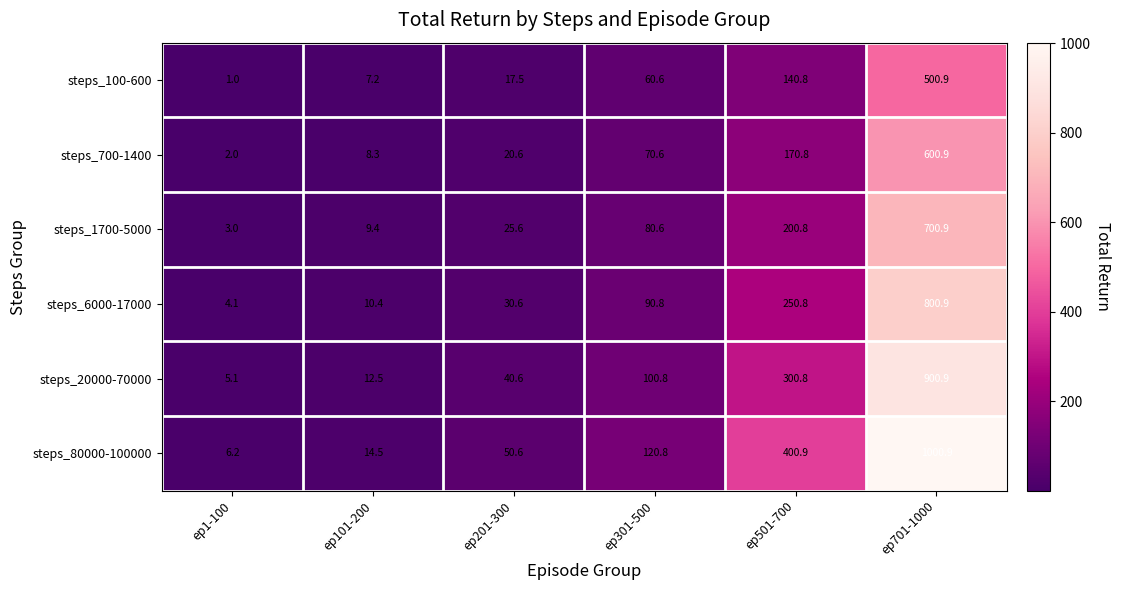

What is the difference between the maximum and minimum values in the steps_6000-17000 series?

796.8